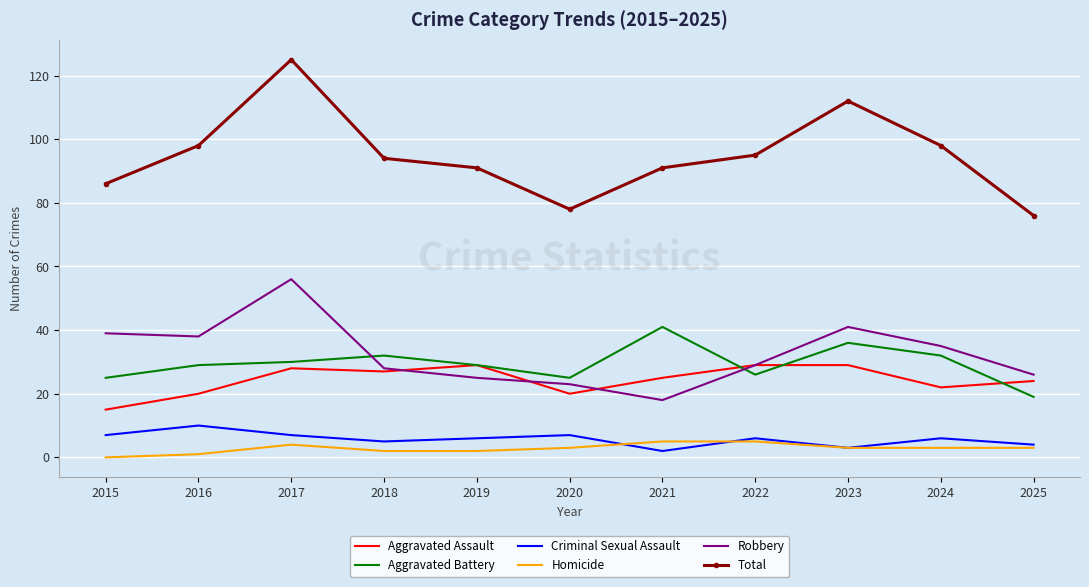

True or false: Criminal Sexual Assault and Aggravated Battery intersect in this chart.

False